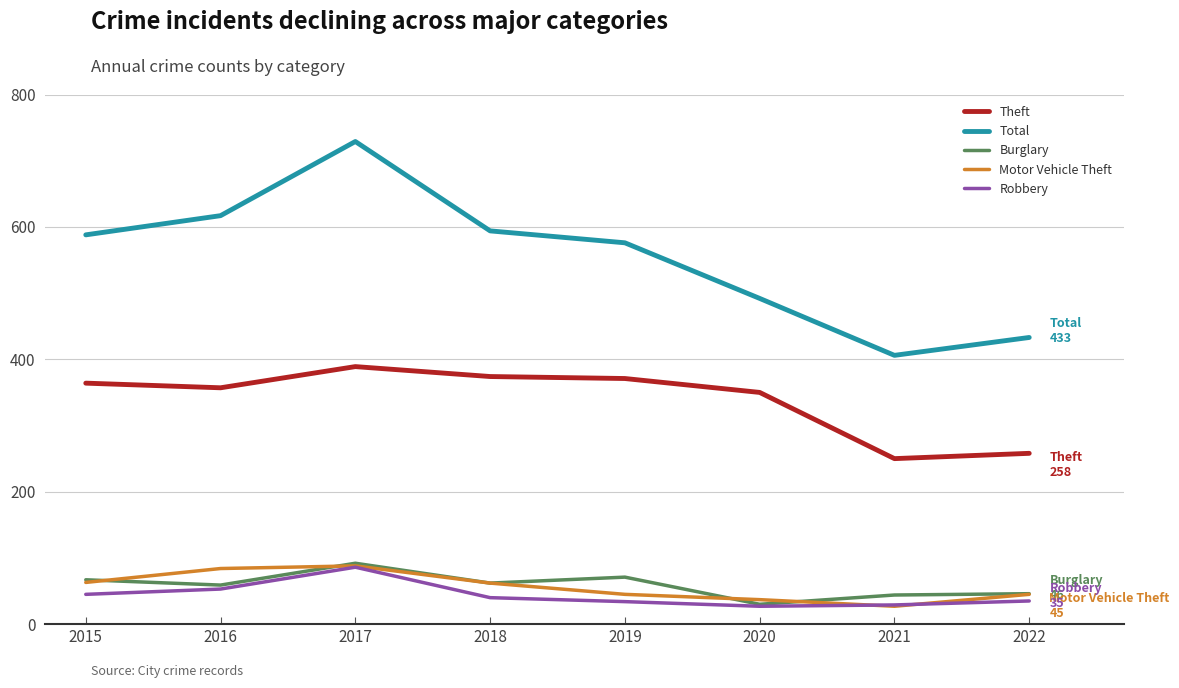

Where does the Robbery series first go above 40?

2015